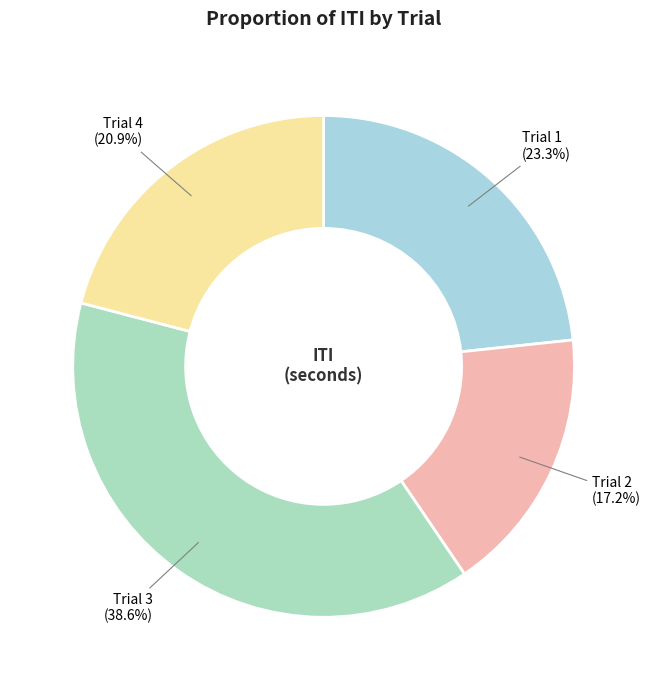

Combined, do Trial 4 and Trial 1 account for over 50%?

No